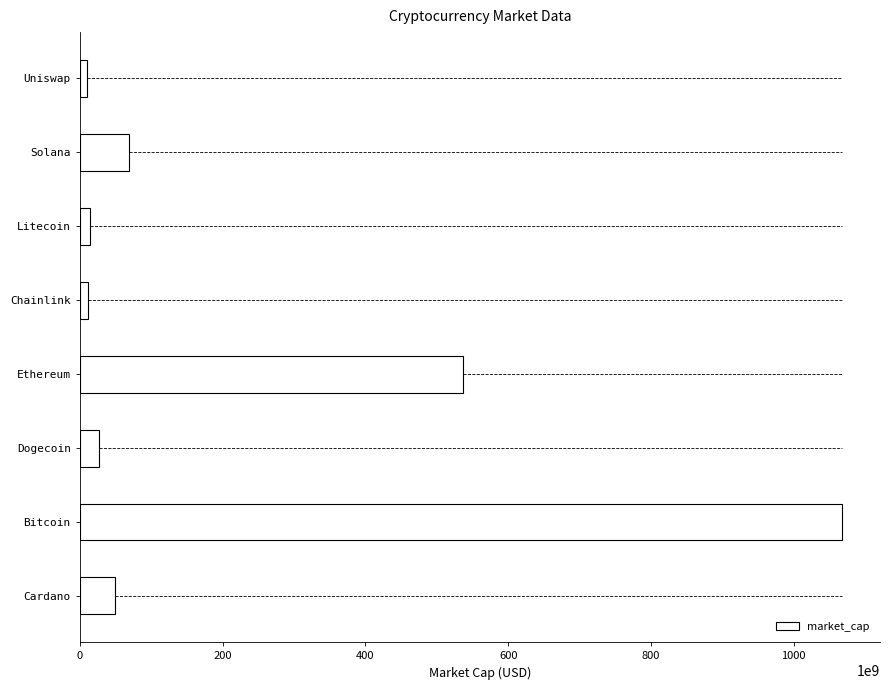

What is the change in value from Dogecoin to Solana?

+41832362676